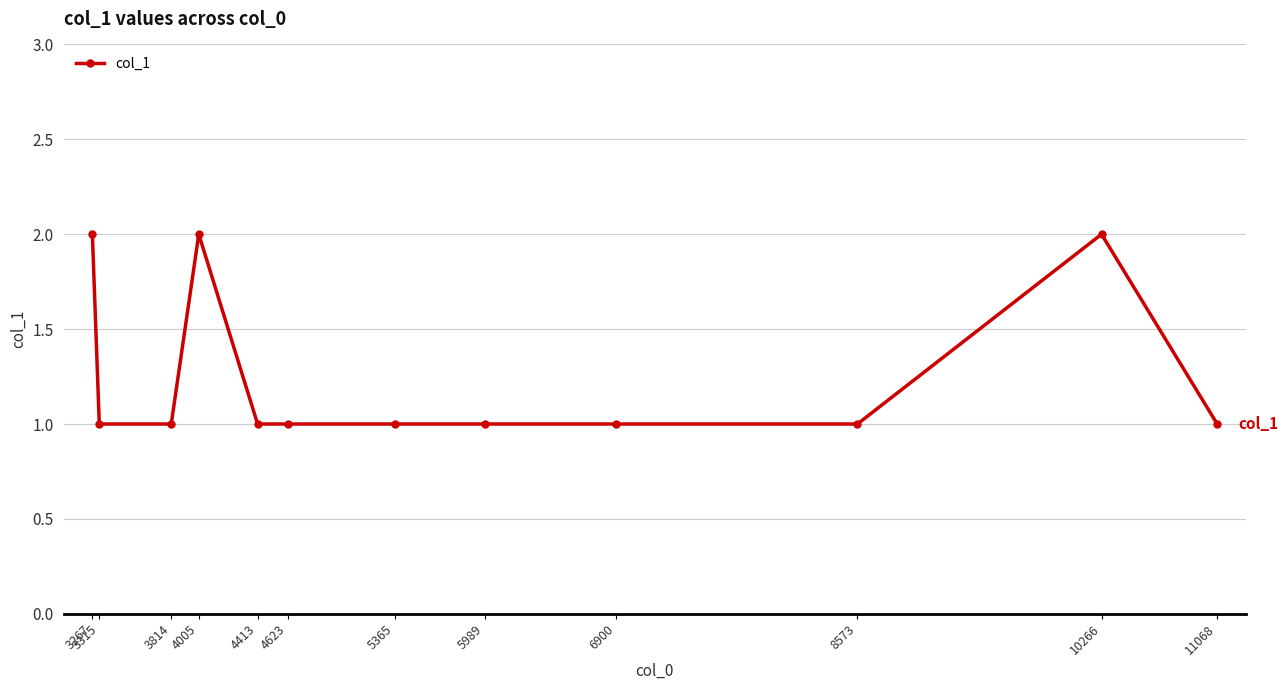

True or false: the data has more than 1 interior local peaks.

True